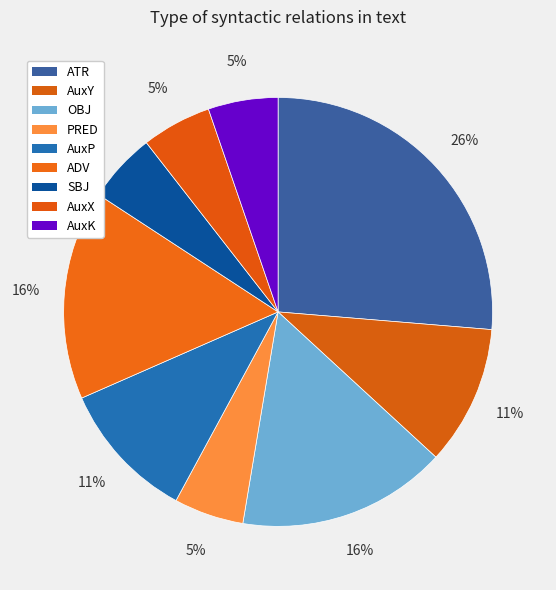

How much of the chart is everything except SBJ?

94.7%